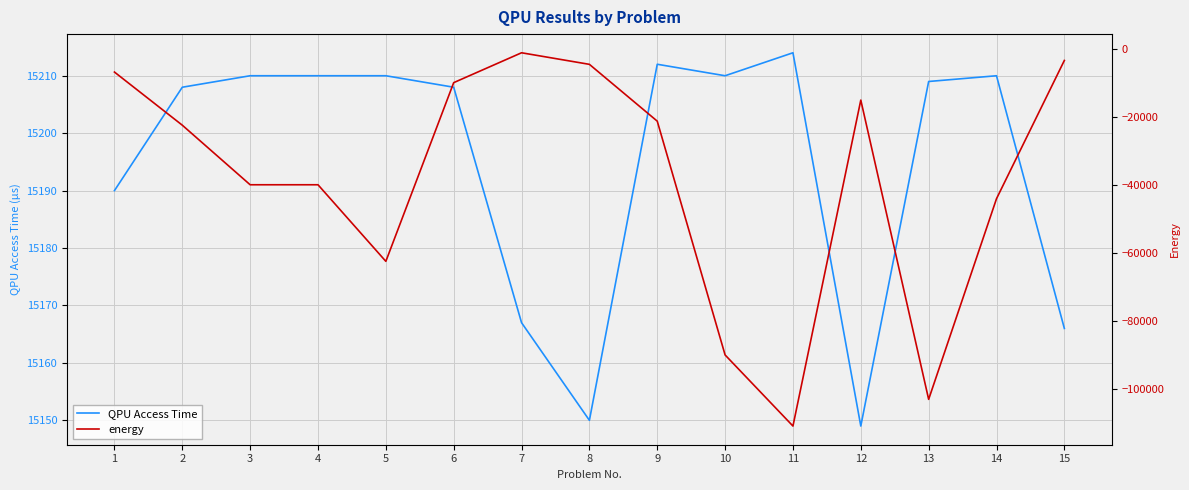

Which series has the largest total across all categories?

QPU Access Time